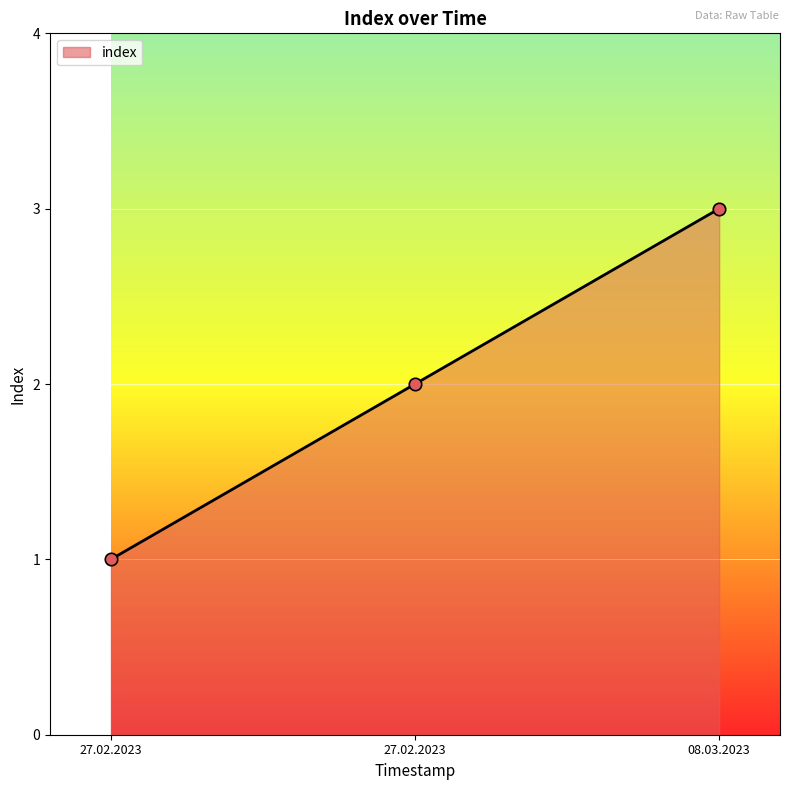

Does the chart have visible grid lines?

Yes